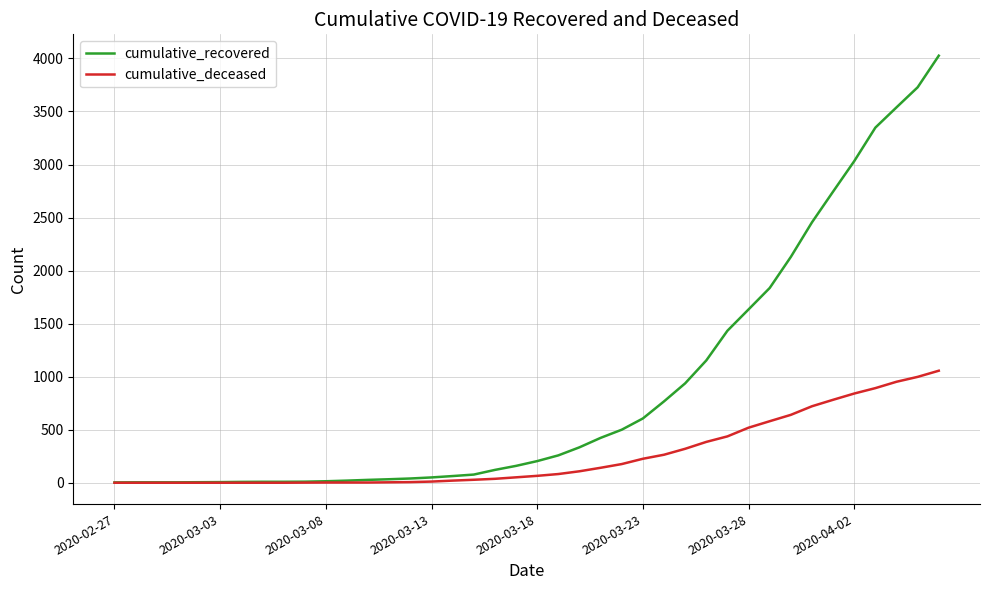

How many lines are shown in the chart?

2